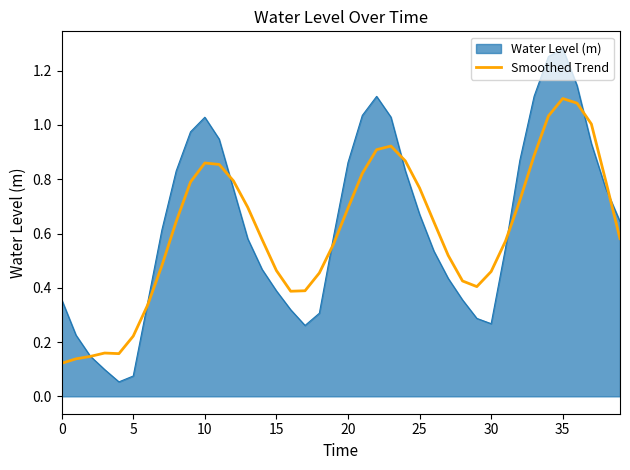

How many categories are shown in the chart?

40